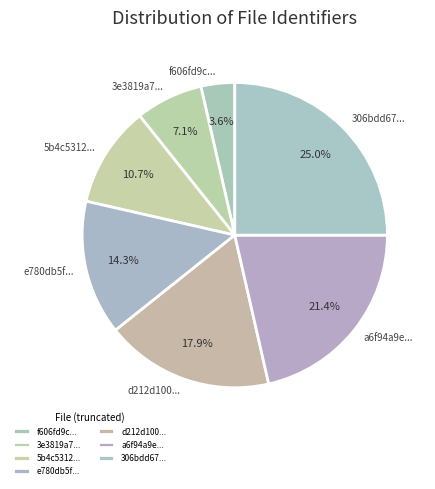

How many segments does this pie chart have?

7